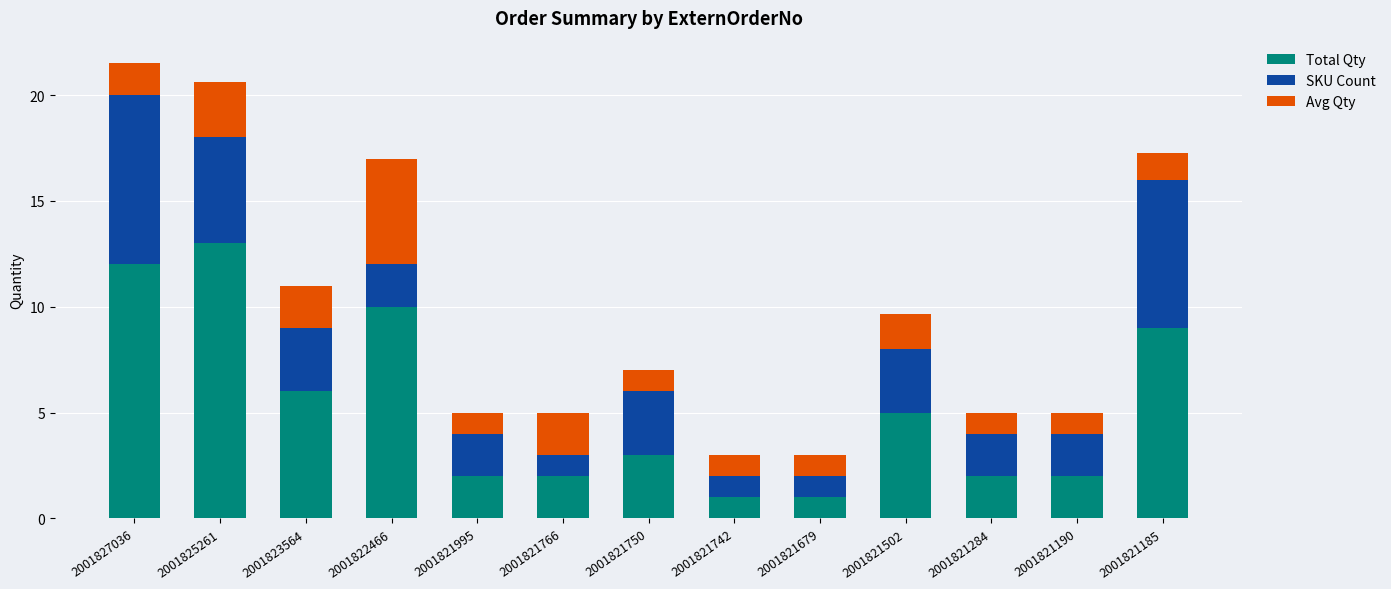

What is the total value across all series at 2001822466?

17.0